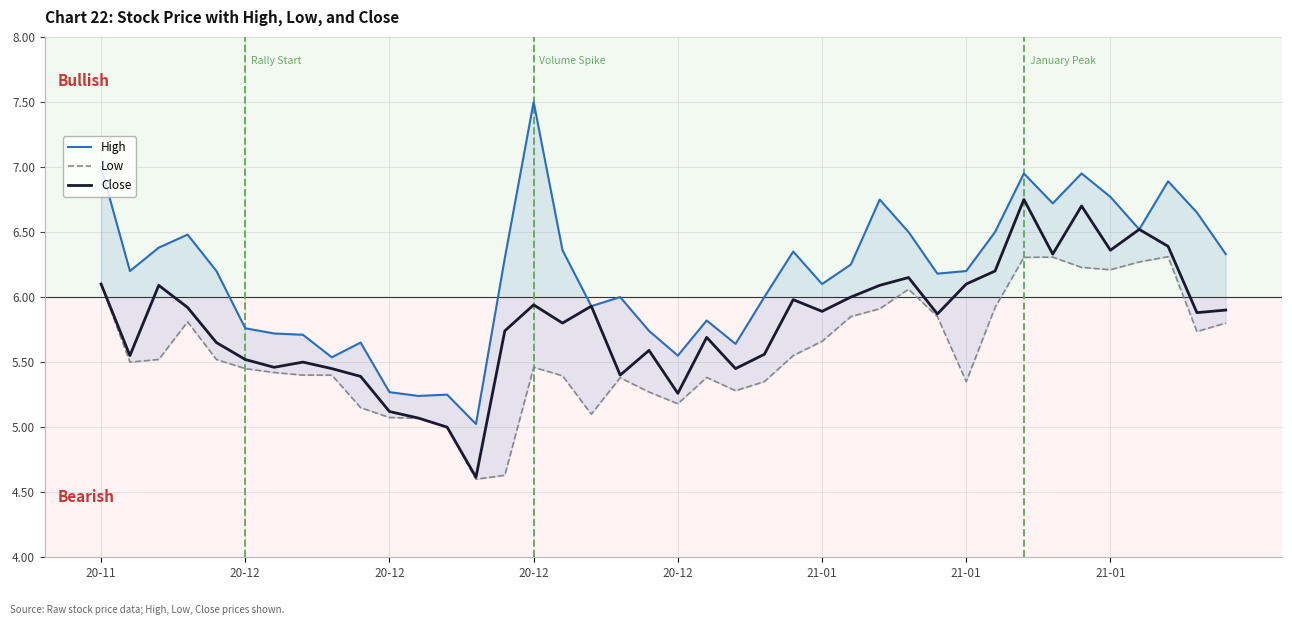

Rank the series by their maximum value, from lowest to highest.

Low, Close, High